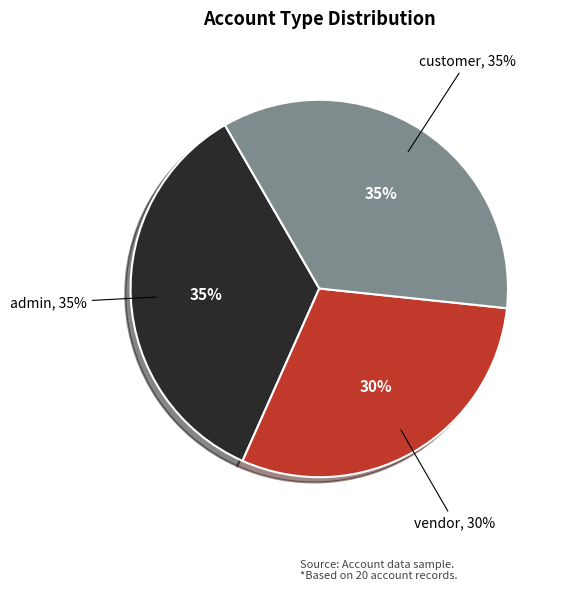

The customer slice represents 35% of the pie. True or false?

True